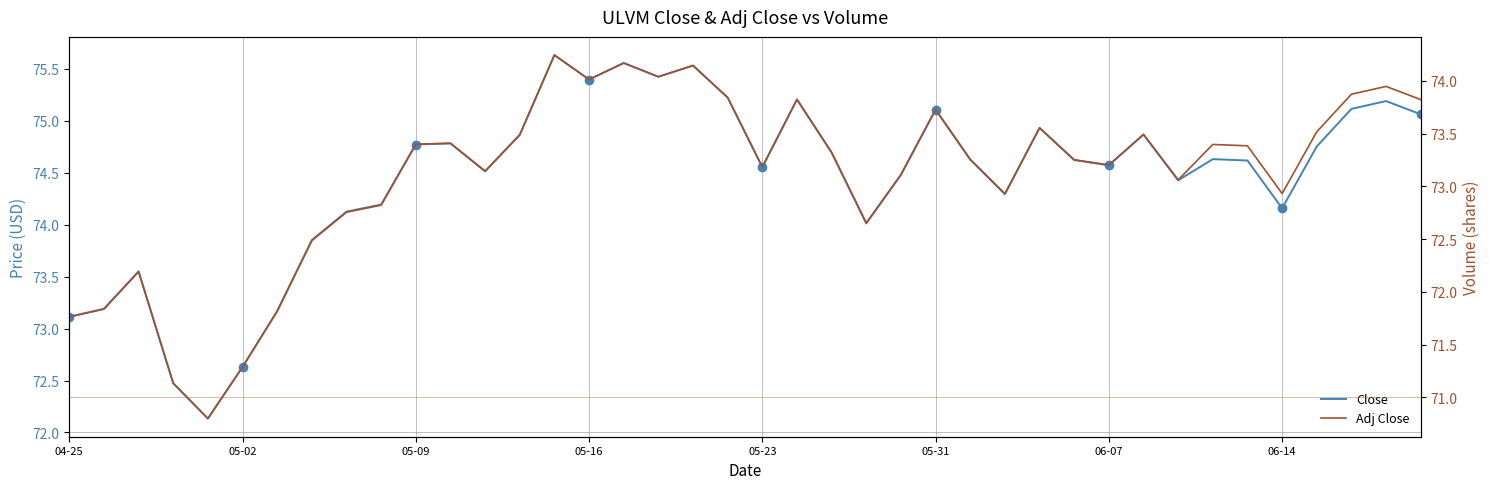

What position from the left is 05-16?

4